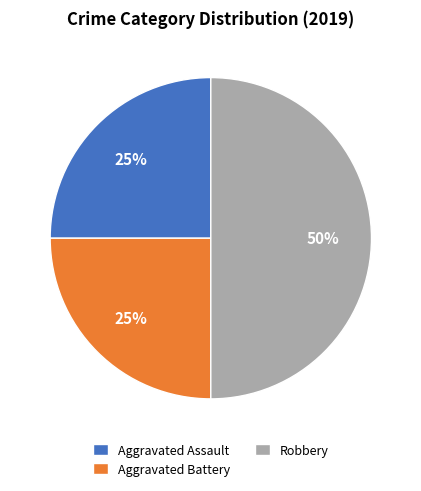

Do Robbery and Aggravated Assault together represent more than half of the pie?

Yes